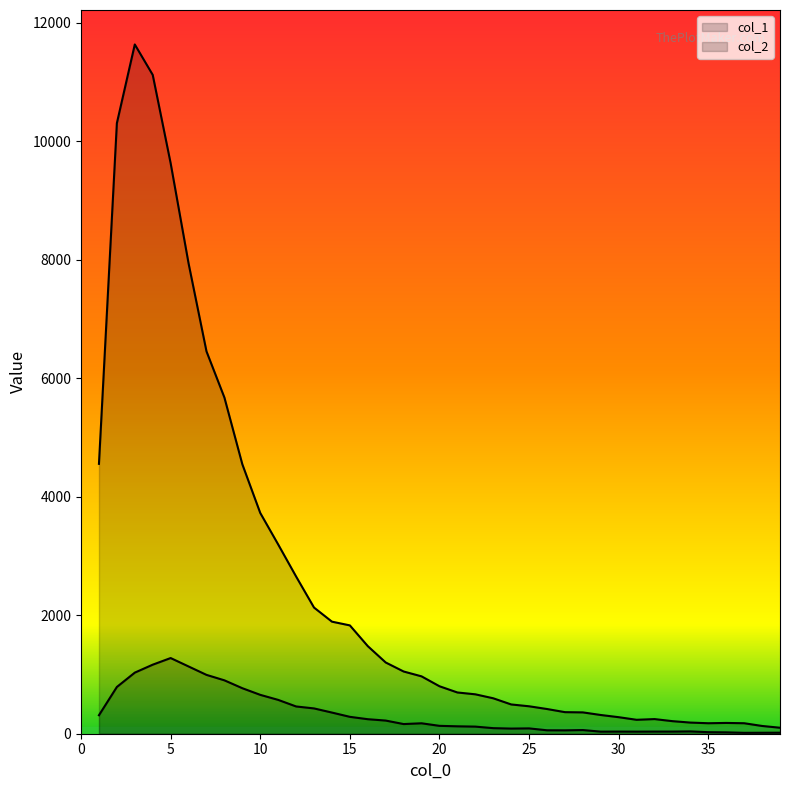

What is the value of the col_2 point at the 39th from the left?

17